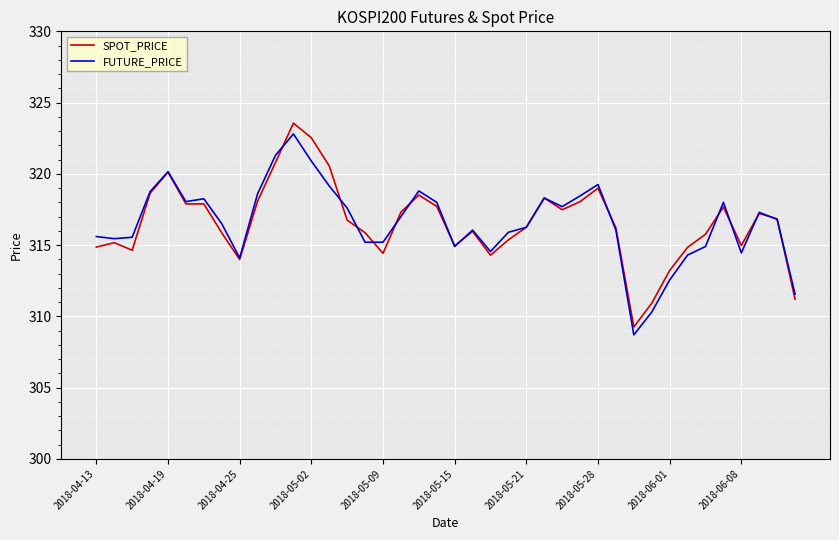

Which series has the largest range (max minus min)?

SPOT_PRICE